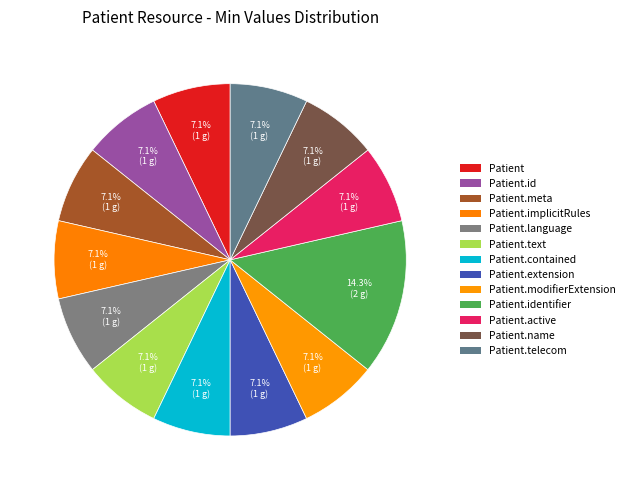

How many segments does this pie chart have?

13